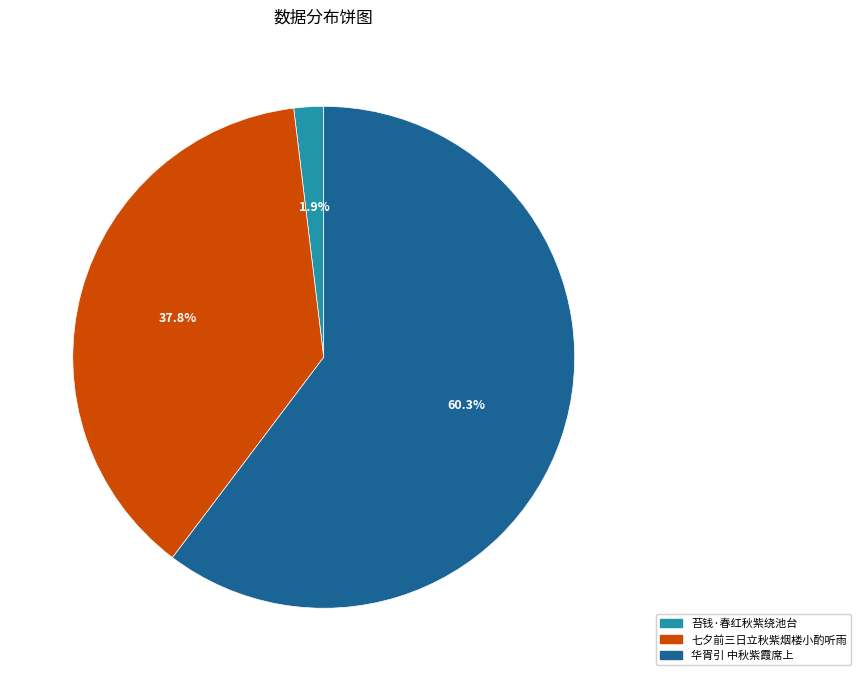

Which category accounts for the majority?

华胥引 中秋紫霞席上